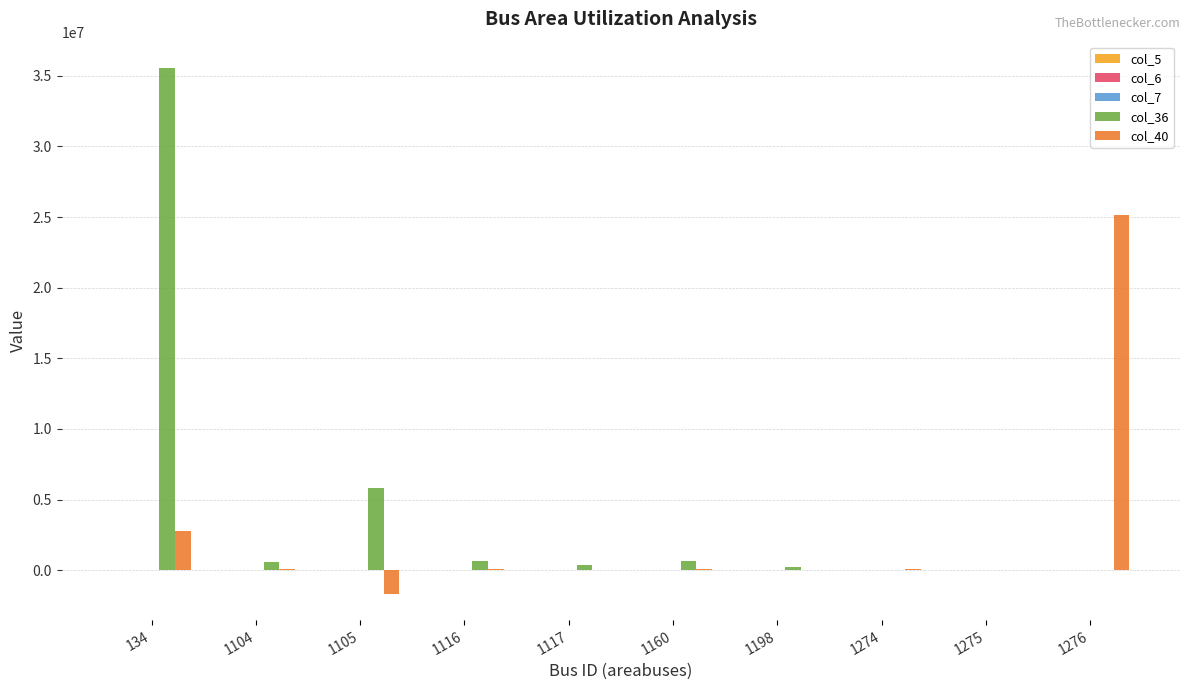

Which series has the largest range (max minus min)?

col_36